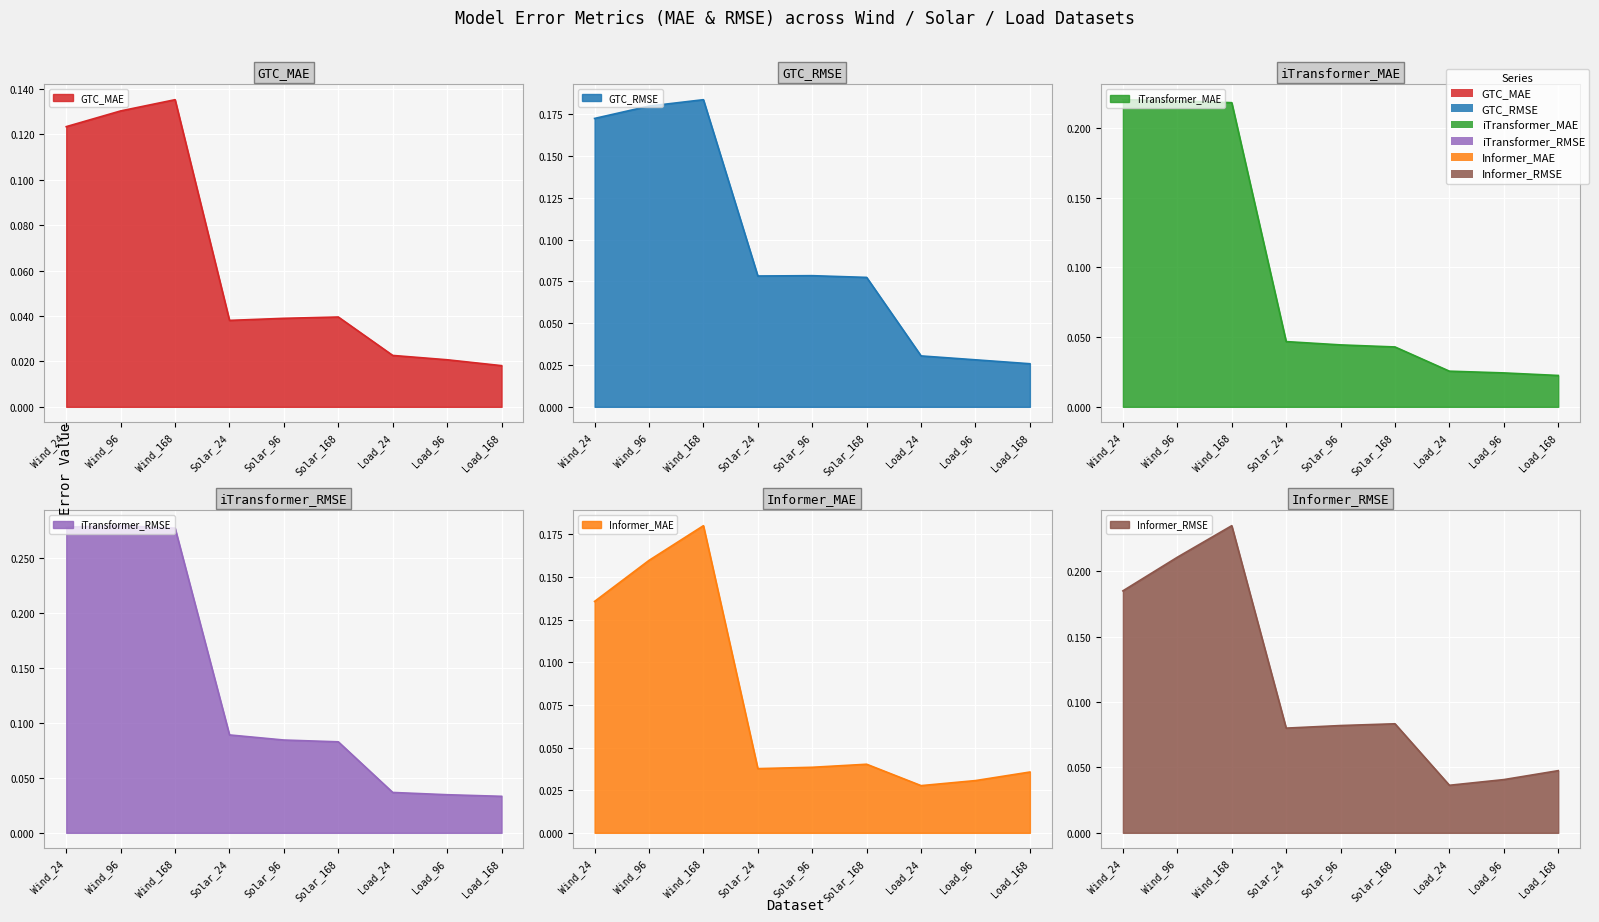

How many distinct data groups are displayed?

6